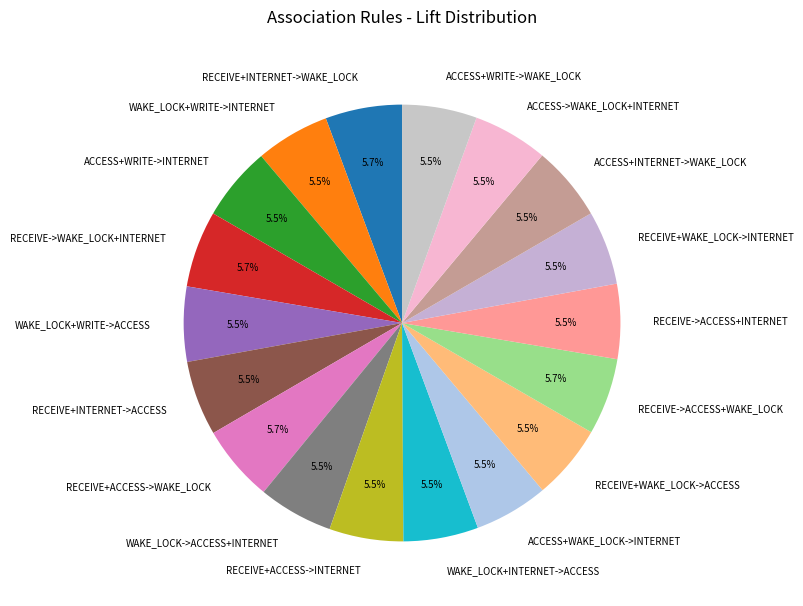

How much of the chart is everything except RECEIVE->WAKE_LOCK+INTERNET?

94.3%